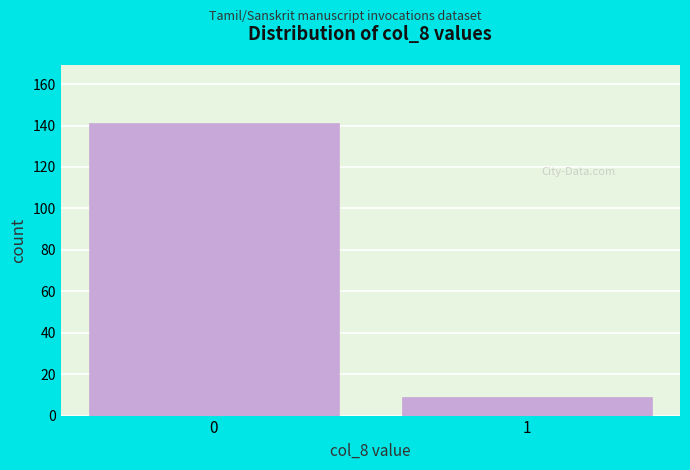

Reading left to right, extract all data points from this chart.

0=141	1=9